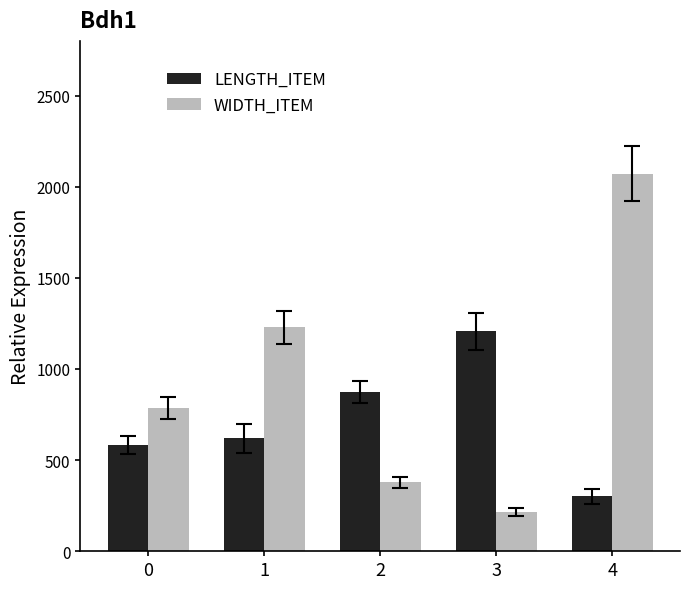

Are the bars grouped side by side (vs. stacked)?

Yes